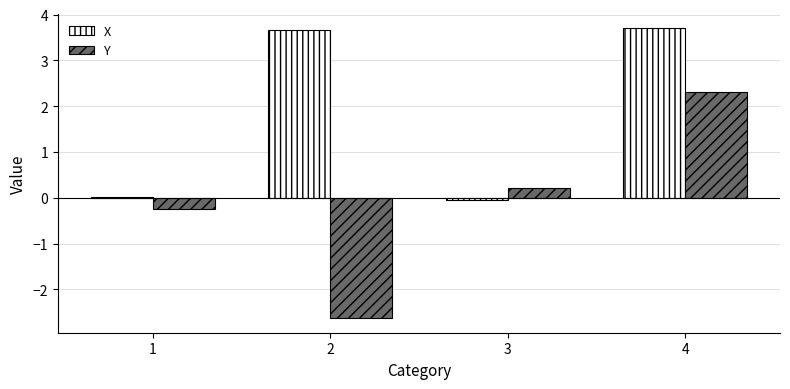

What is the minimum value shown in the chart?

-2.6